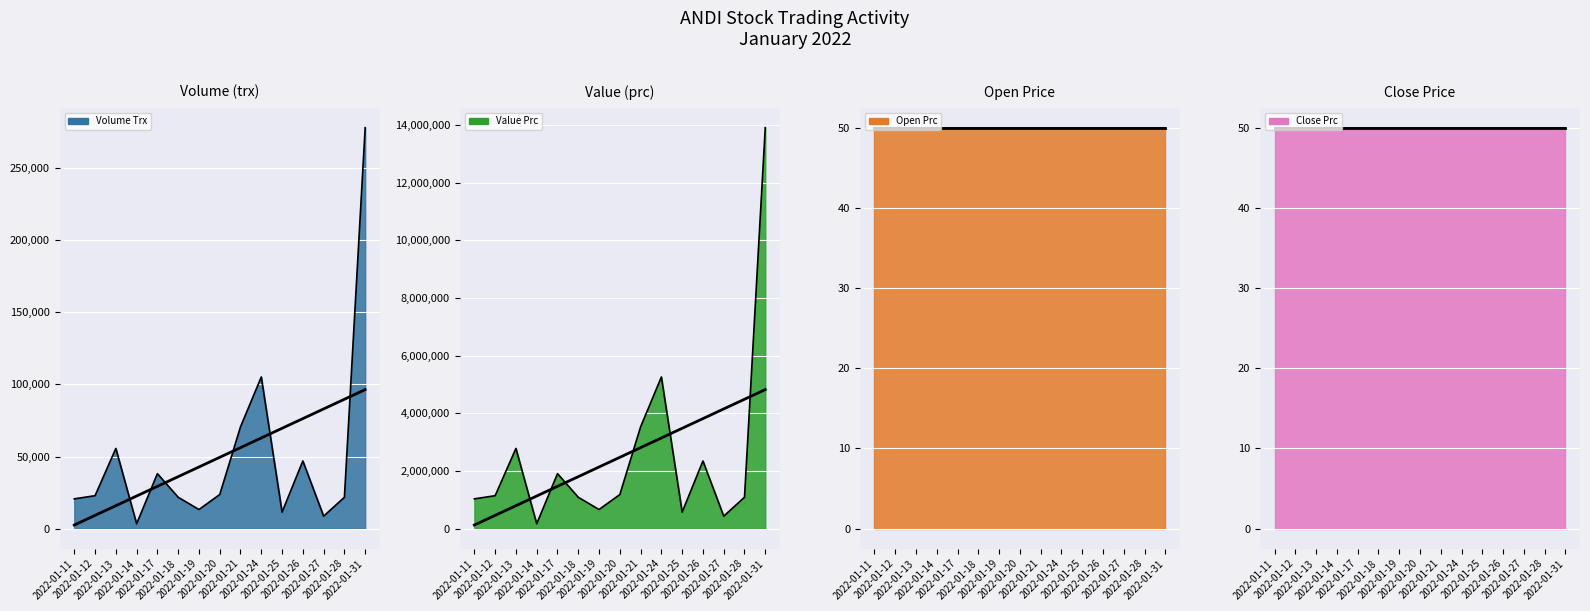

At which label does value_prc first exceed 22800?

2022-01-13